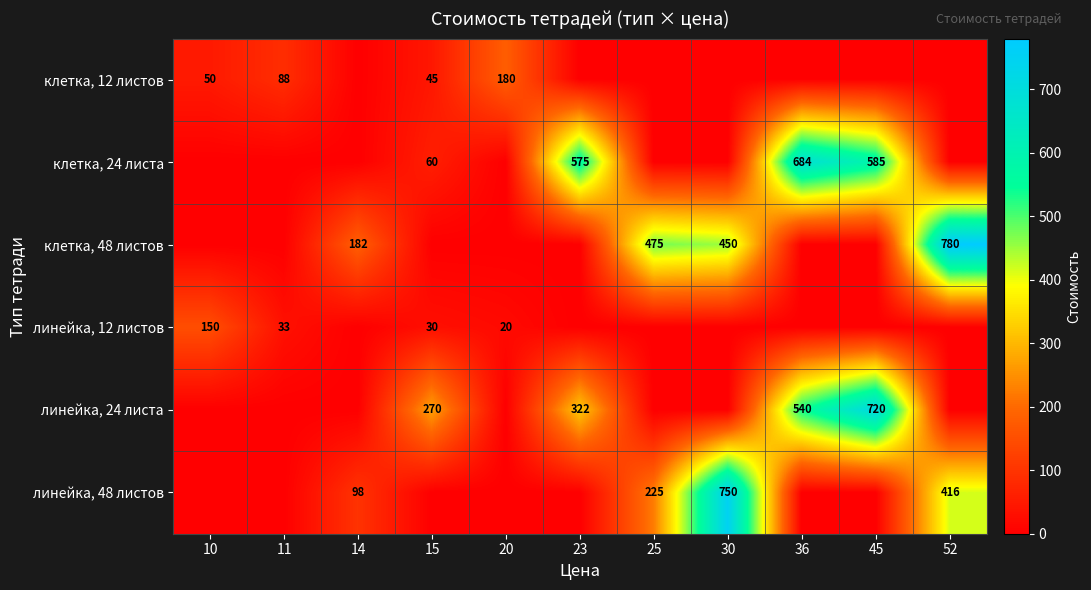

Is it true that линейка, 48 листов equals 750 at 30?

True